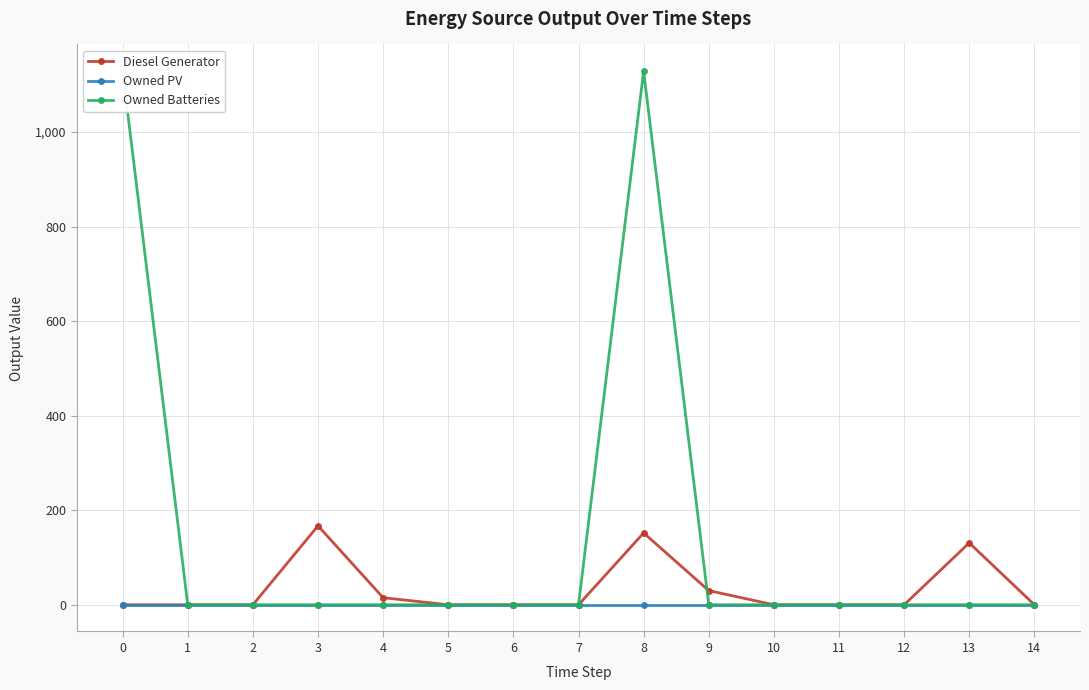

Is it true that Diesel Generator equals 292 at 3?

False